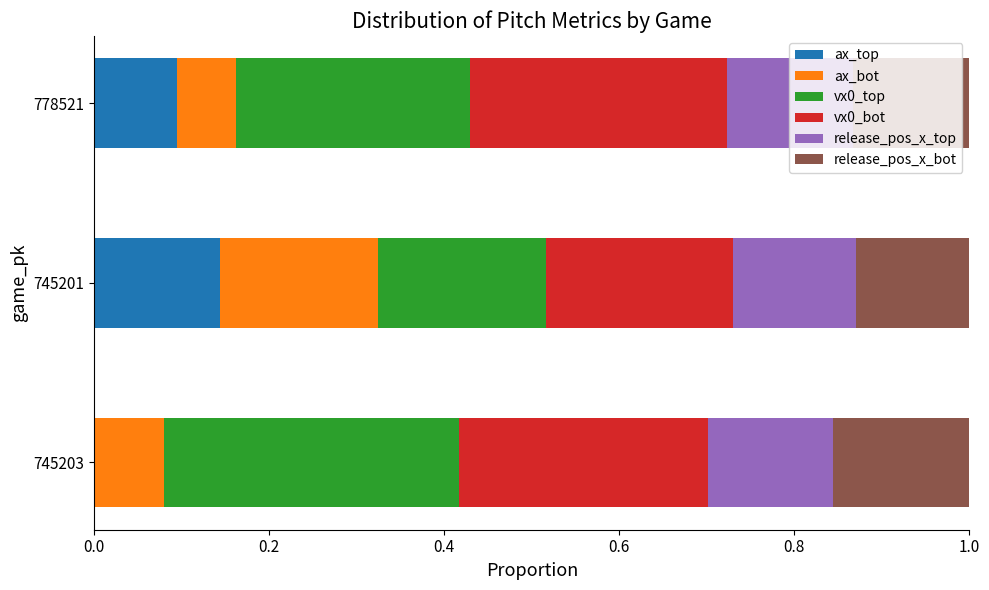

Reading left to right, extract all data points from this chart.

ax_top: 0.0	0.1	0.1
ax_bot: 0.1	0.2	0.1
vx0_top: 0.3	0.2	0.3
vx0_bot: 0.3	0.2	0.3
release_pos_x_top: 0.1	0.1	0.1
release_pos_x_bot: 0.2	0.1	0.1